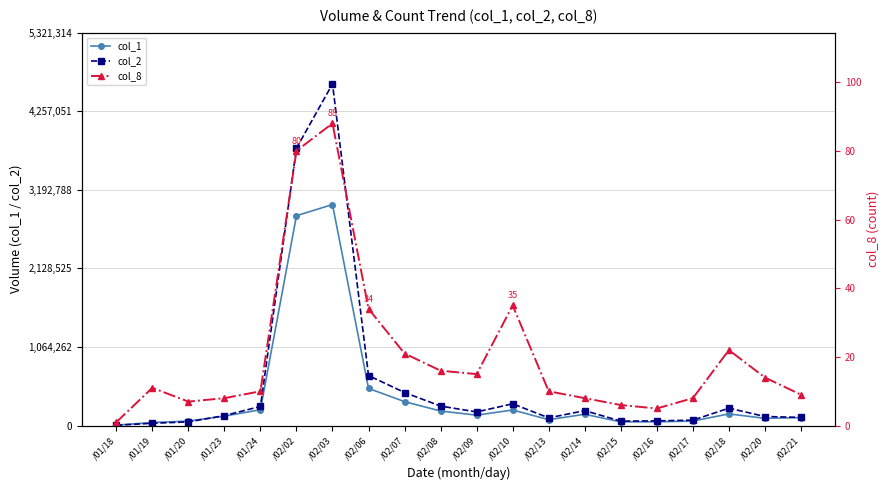

At which category does col_8 reach its first local peak?

/01/19